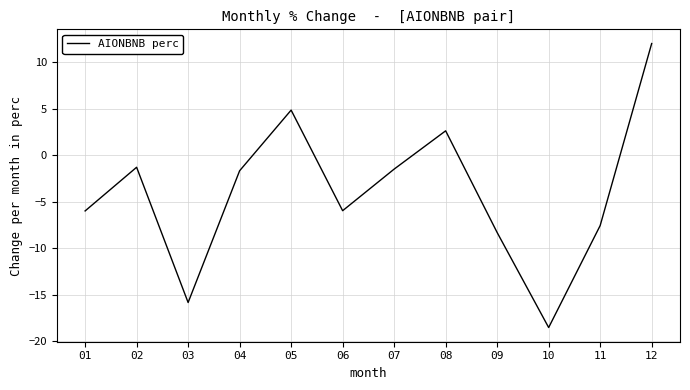

Which has a higher value, 02 or 06?

02